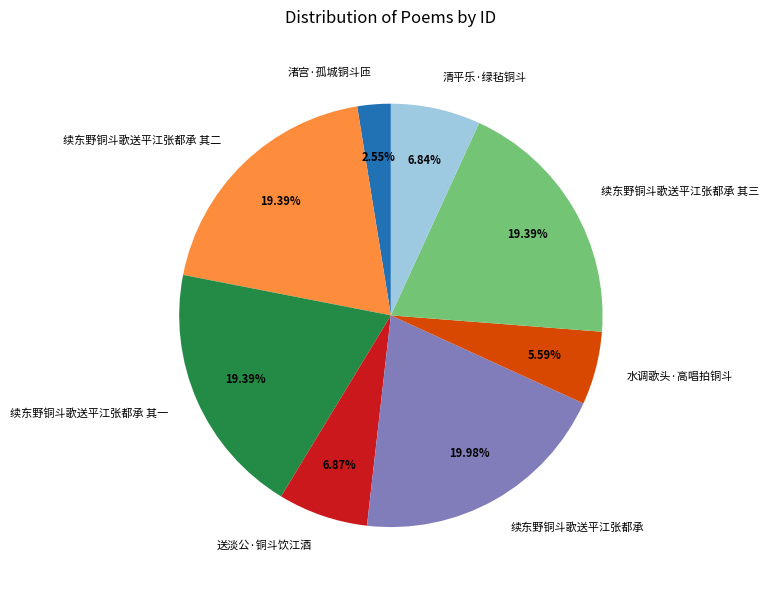

Is it true that 续东野铜斗歌送平江张都承 其一 is 19% of the pie?

True